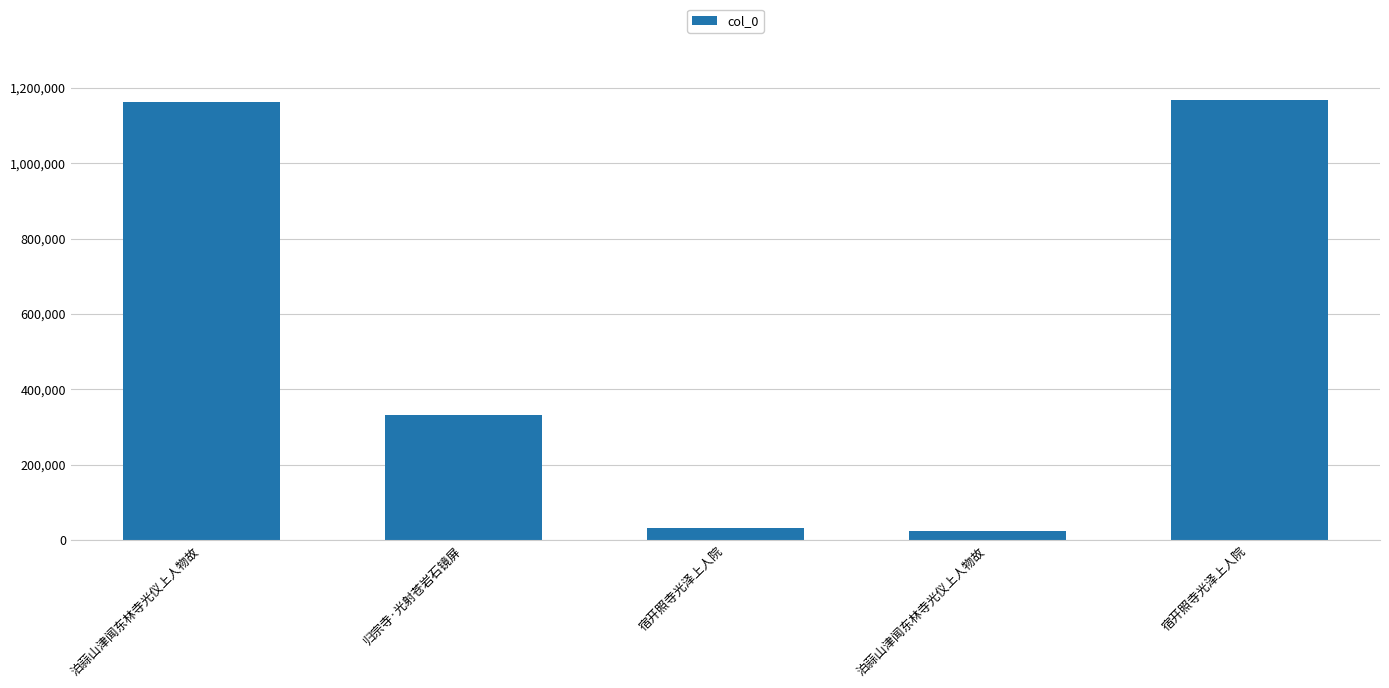

Rank the categories by value from highest to lowest.

宿开照寺光泽上人院, 泊蒜山津闻东林寺光仪上人物故, 归宗寺·光射苍岩石镜屏, 宿开照寺光泽上人院, 泊蒜山津闻东林寺光仪上人物故